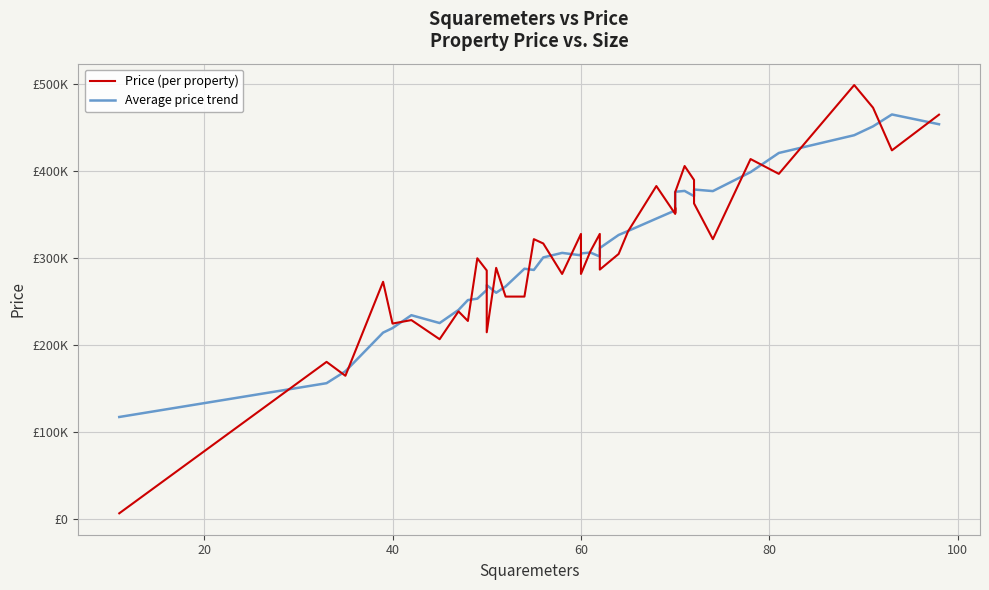

What is the difference between the maximum and minimum values in the Average price trend series?

347583.3